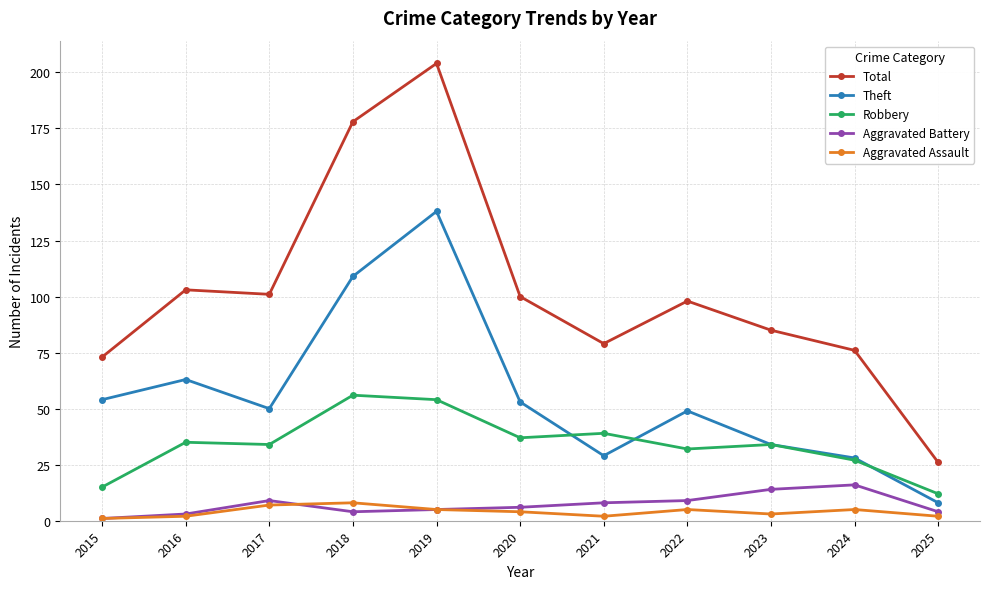

At which category does Theft reach its first local valley?

2017